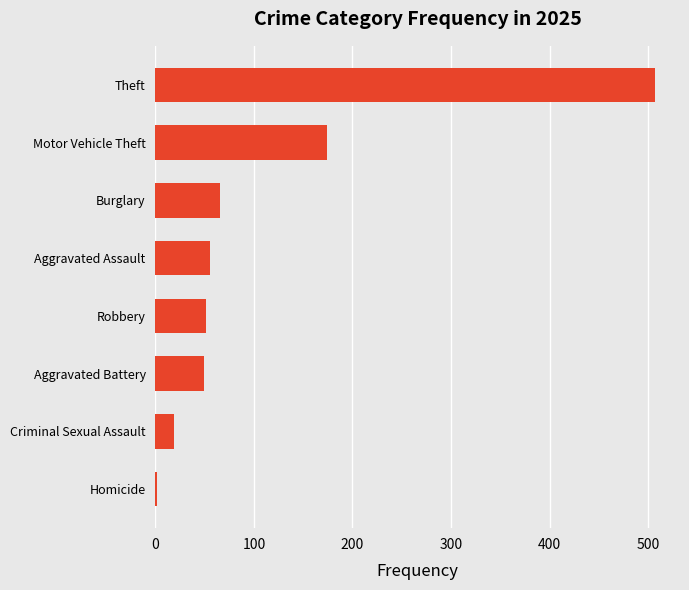

Is it true that the value at Aggravated Battery is 31?

False